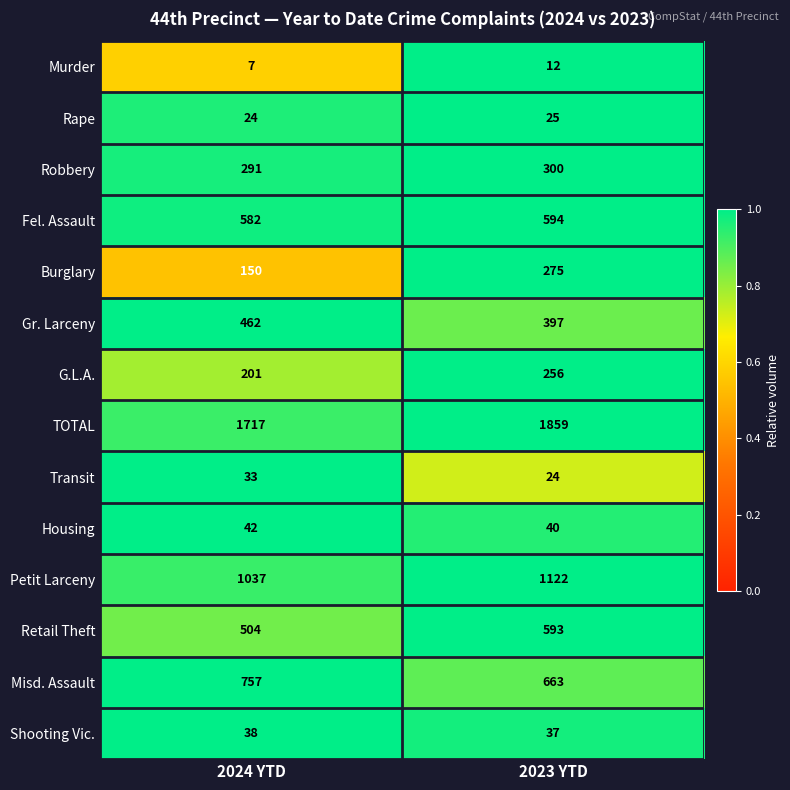

What is the sum of all Gr. Larceny values?

859